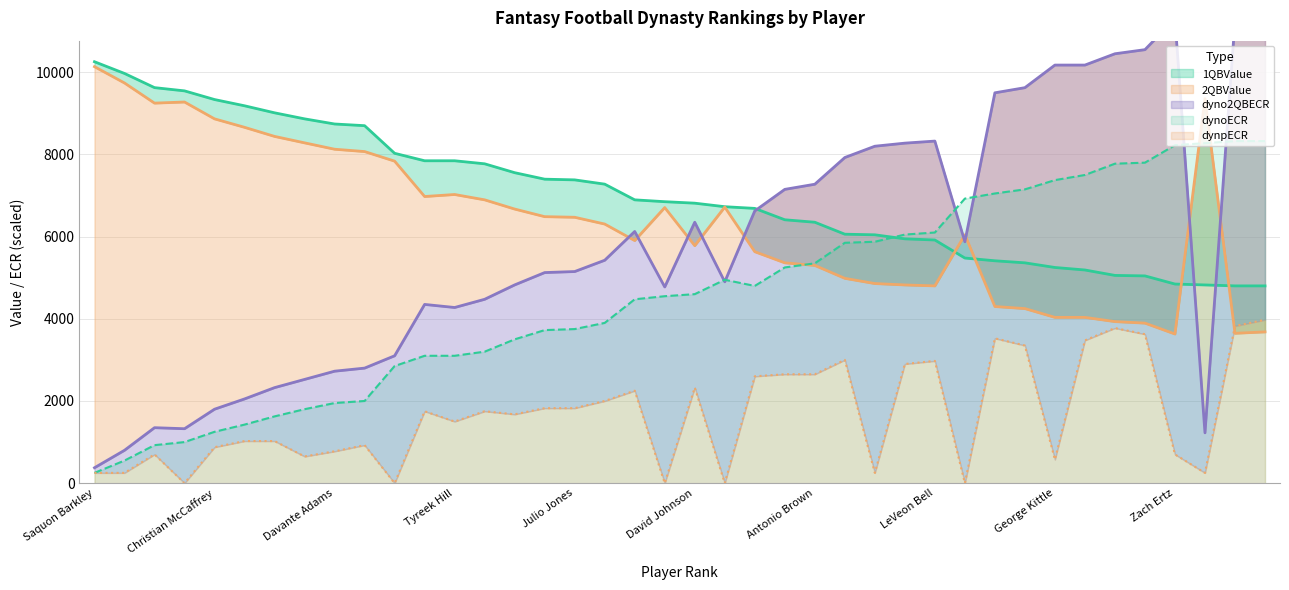

At how many categories does at least one series exceed 2776?

40